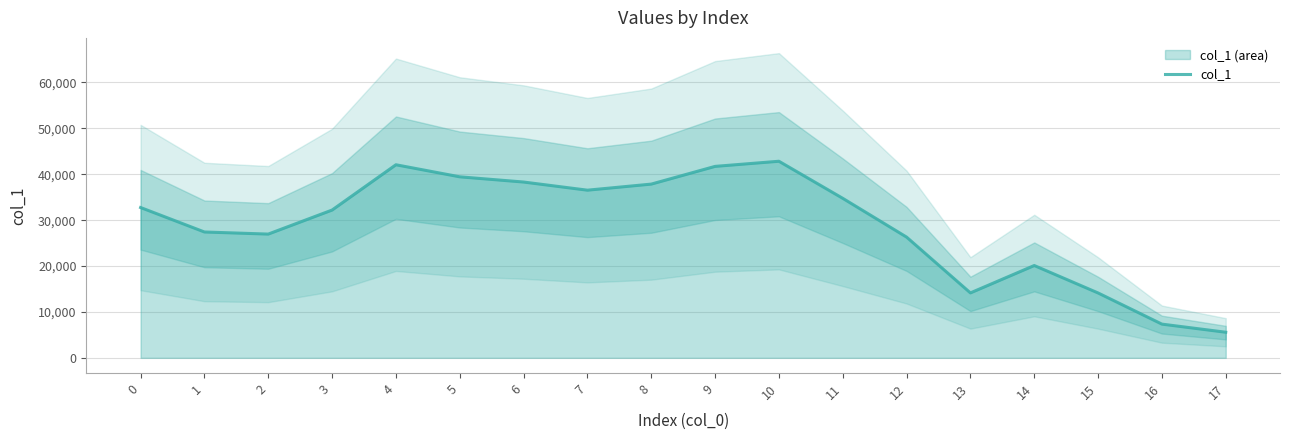

What is the change in value from 1 to 13?

-13273